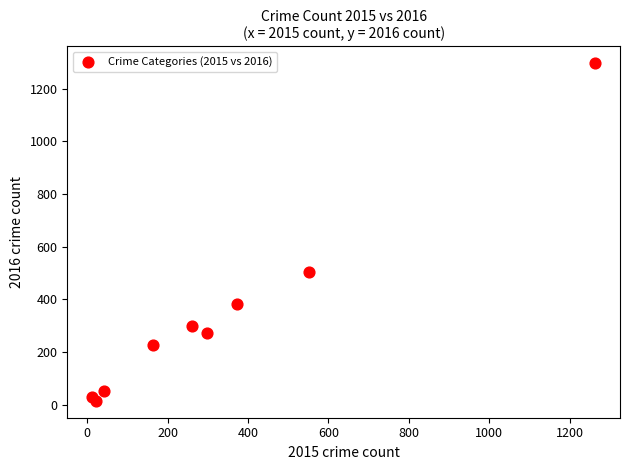

What Y value in the scatter plot is closest to 655?

505